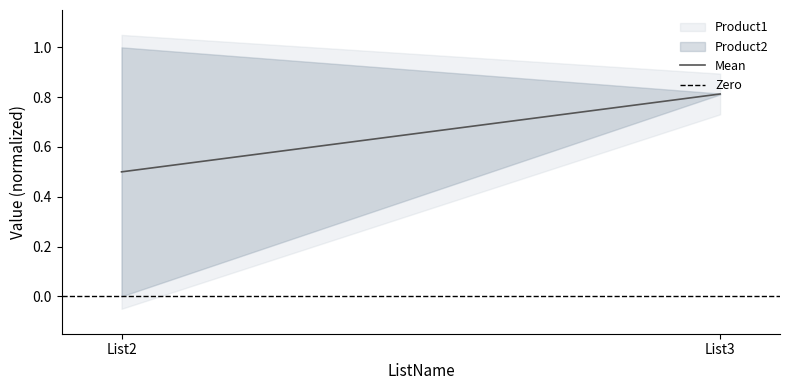

Between List2 and List3, which series saw the biggest shift?

Mean